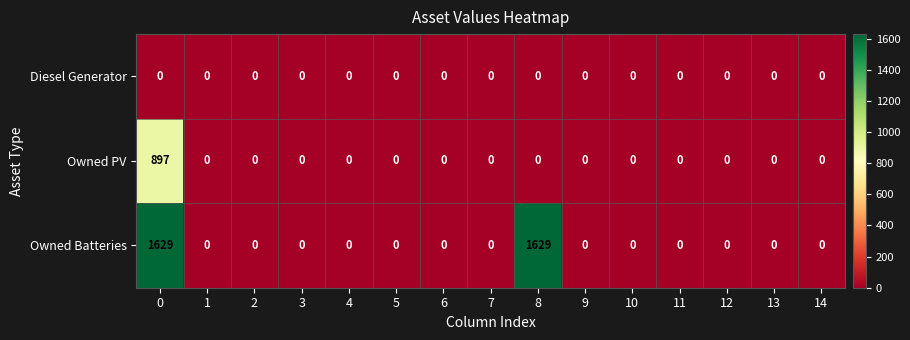

How many categories are shown in the chart?

15